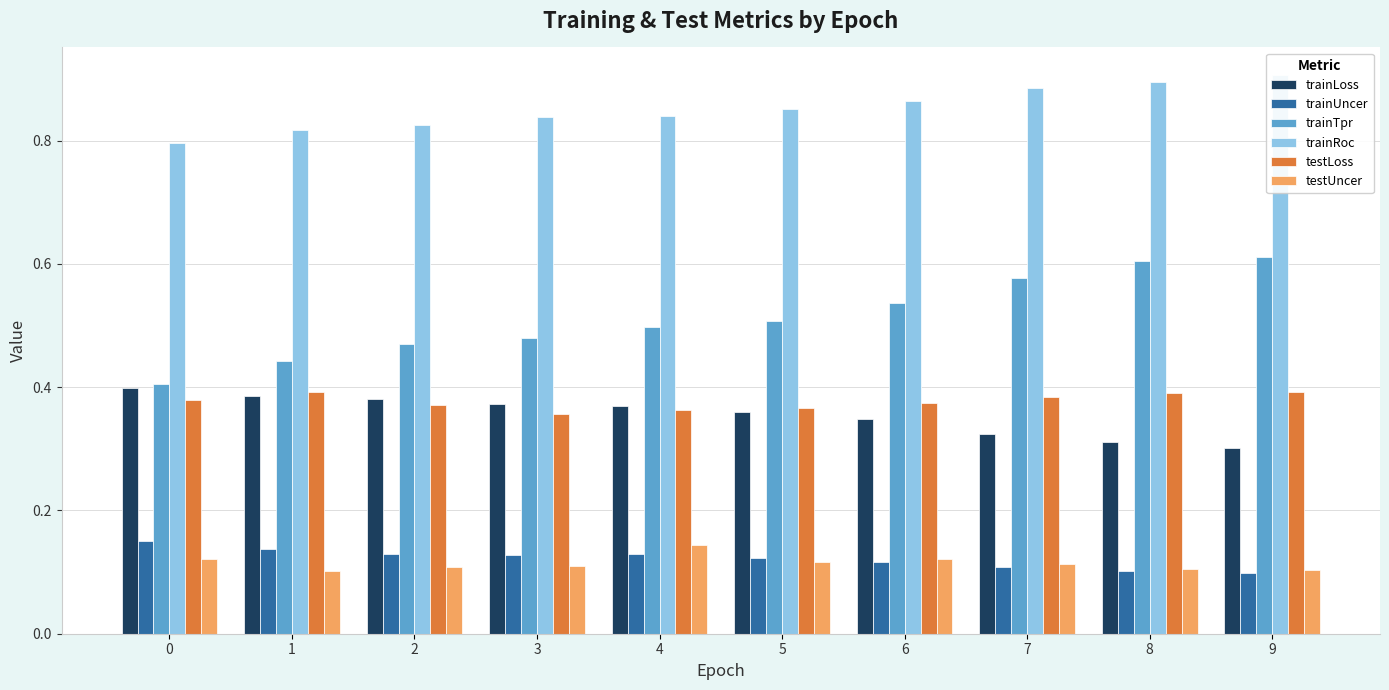

Reading left to right, extract all data points from this chart.

trainLoss: 0.4	0.4	0.4	0.4	0.4	0.4	0.3	0.3	0.3	0.3
trainUncer: 0.2	0.1	0.1	0.1	0.1	0.1	0.1	0.1	0.1	0.1
trainTpr: 0.4	0.4	0.5	0.5	0.5	0.5	0.5	0.6	0.6	0.6
trainRoc: 0.8	0.8	0.8	0.8	0.8	0.9	0.9	0.9	0.9	0.9
testLoss: 0.4	0.4	0.4	0.4	0.4	0.4	0.4	0.4	0.4	0.4
testUncer: 0.1	0.1	0.1	0.1	0.1	0.1	0.1	0.1	0.1	0.1